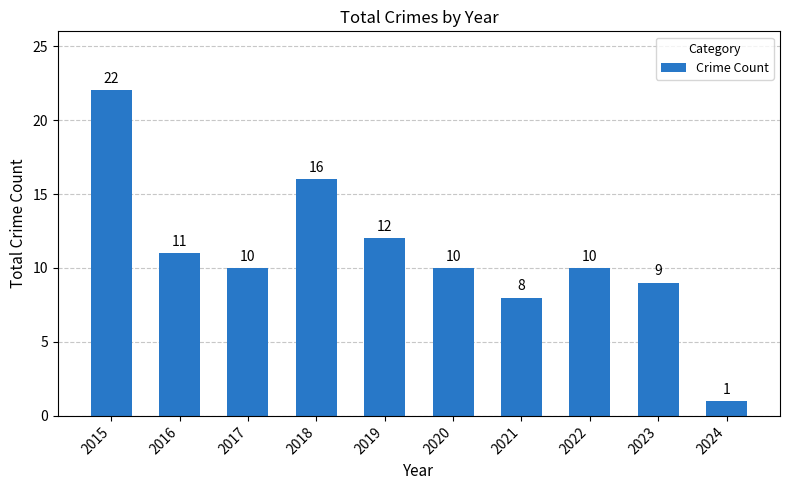

What is the smallest value displayed?

1